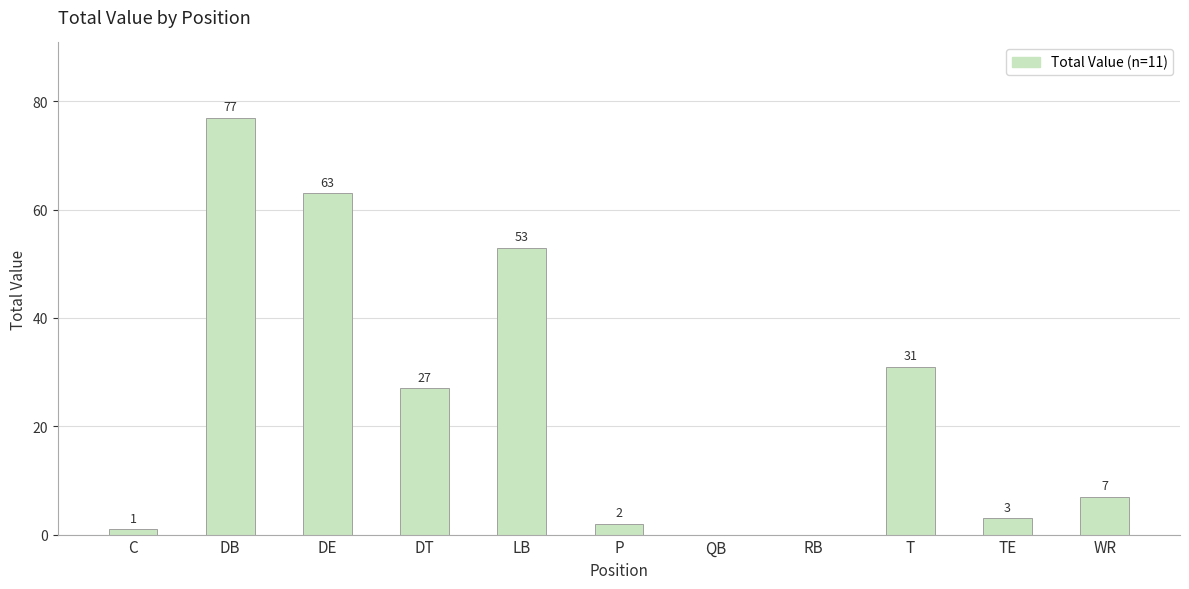

What is the sum of the values at TE and DB?

80